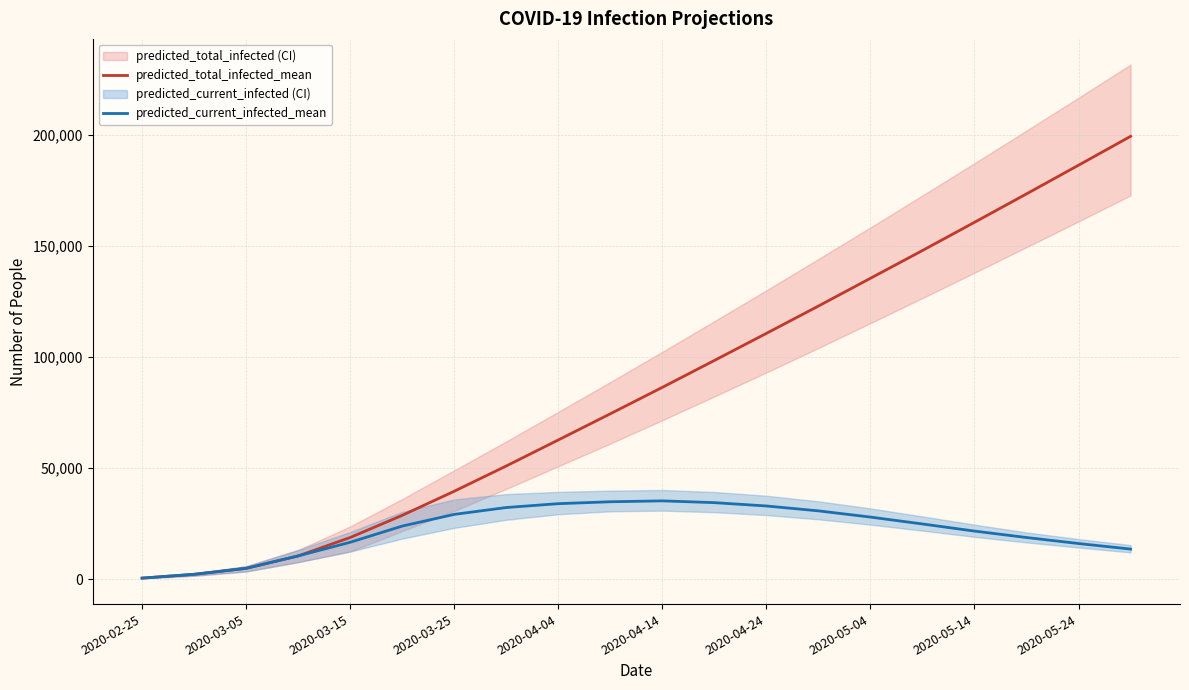

What is the highest value of the predicted_current_infected_mean series?

35200